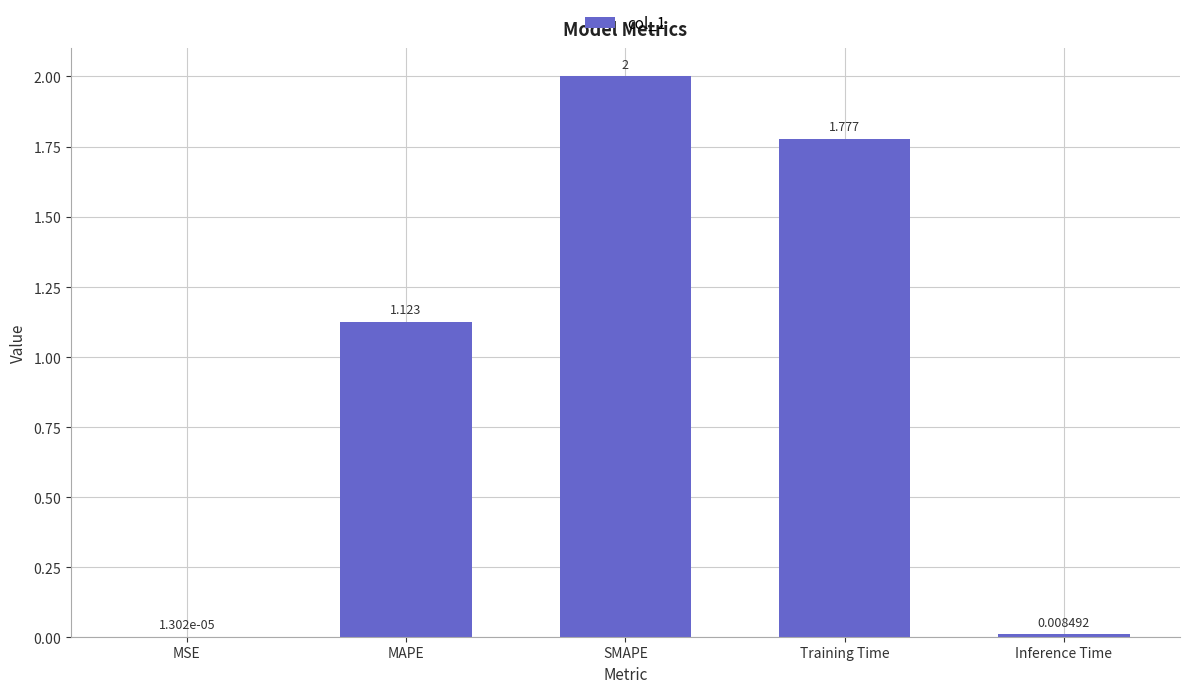

Which has a higher value, Training Time or Inference Time?

Training Time